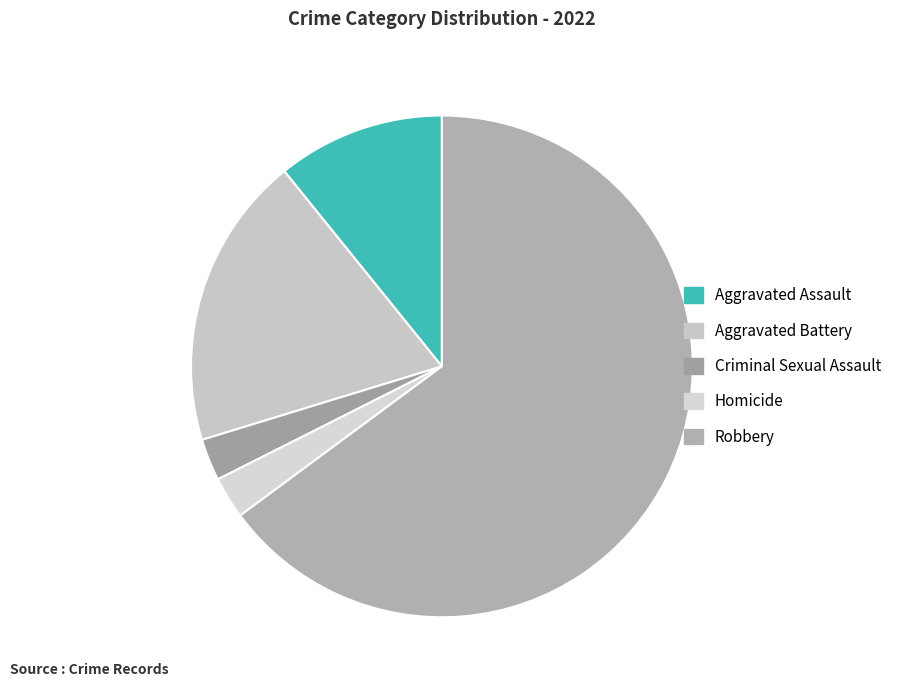

Rank the categories by value from highest to lowest.

Robbery, Aggravated Battery, Aggravated Assault, Criminal Sexual Assault, Homicide